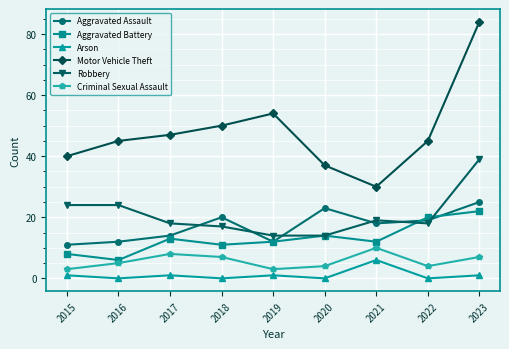

Reading left to right, what are all the values shown in this chart?

Aggravated Assault: 11	12	14	20	12	23	18	19	25
Aggravated Battery: 8	6	13	11	12	14	12	20	22
Arson: 1	0	1	0	1	0	6	0	1
Motor Vehicle Theft: 40	45	47	50	54	37	30	45	84
Robbery: 24	24	18	17	14	14	19	18	39
Criminal Sexual Assault: 3	5	8	7	3	4	10	4	7